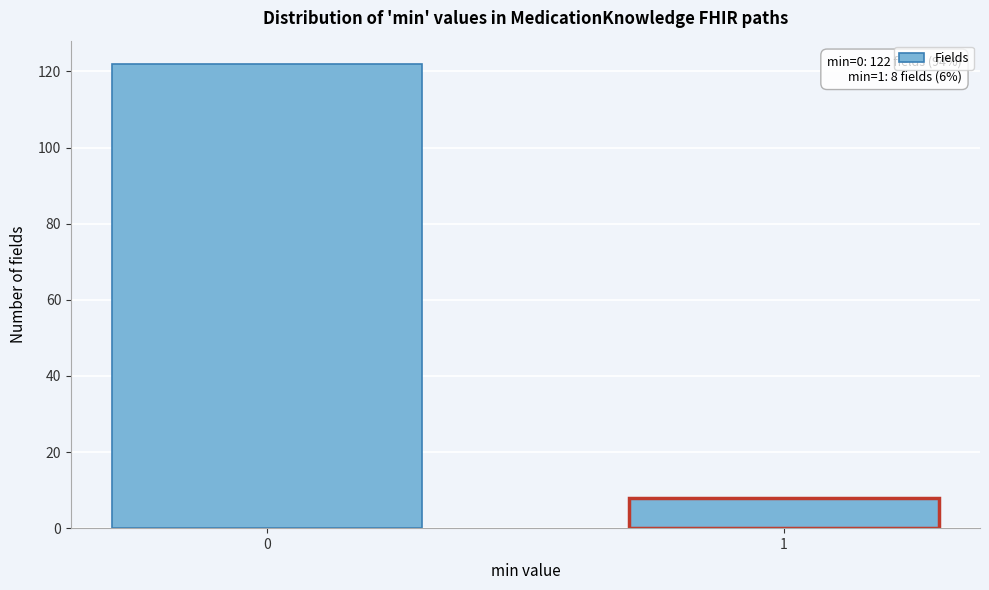

Reading left to right, what are all the values shown in this chart?

0=122	1=8